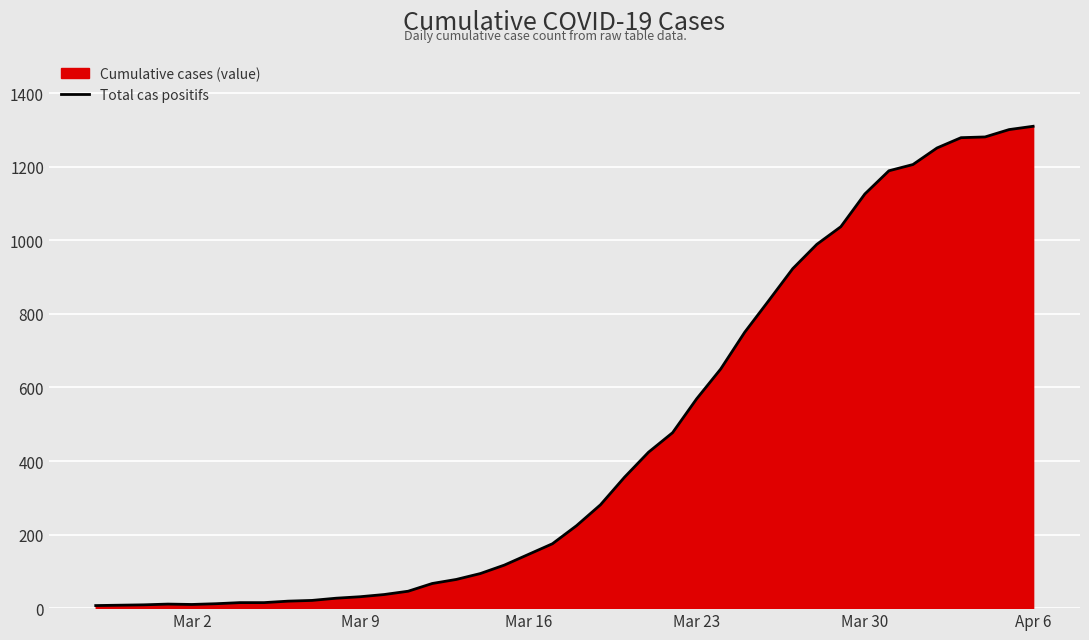

What is the maximum value shown in the chart?

1310